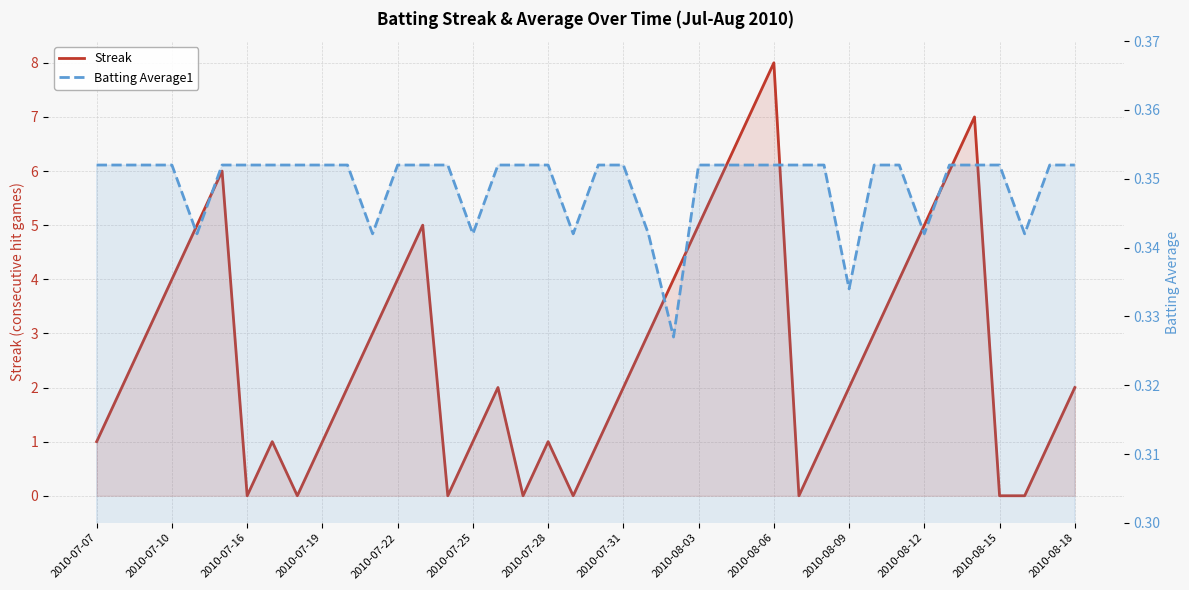

How many positive values does the Streak series have?

32